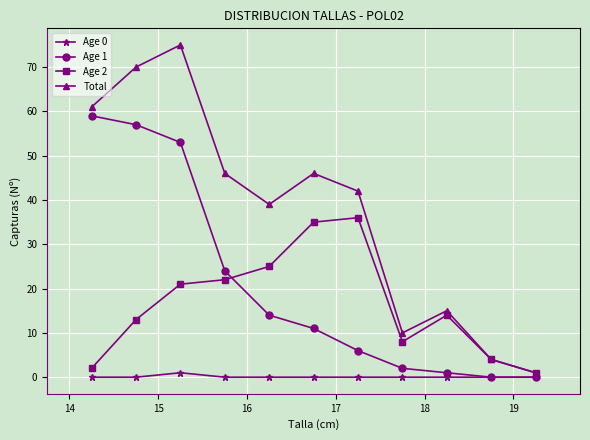

List the series in order of their peak value, lowest first.

Age 0, Age 2, Age 1, Total